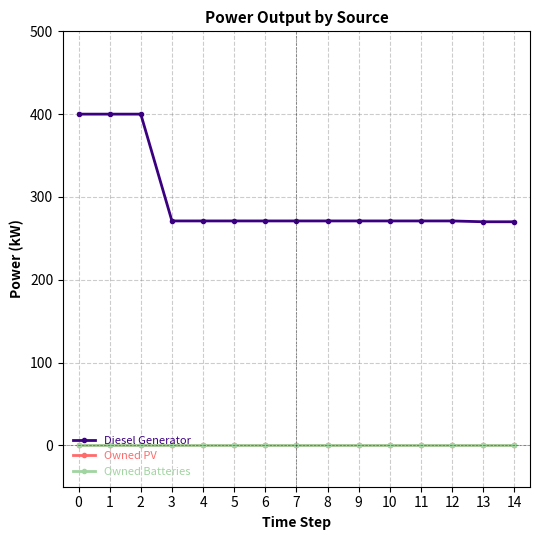

Reading right to left, extract all data points from this chart.

Diesel Generator: 270	270	271	271	271	271	271	271	271	271	271	271	400	400	400
Owned PV: 0	0	0	0	0	0	0	0	0	0	0	0	0	0	0
Owned Batteries: 0	0	0	0	0	0	0	0	0	0	0	0	0	0	0